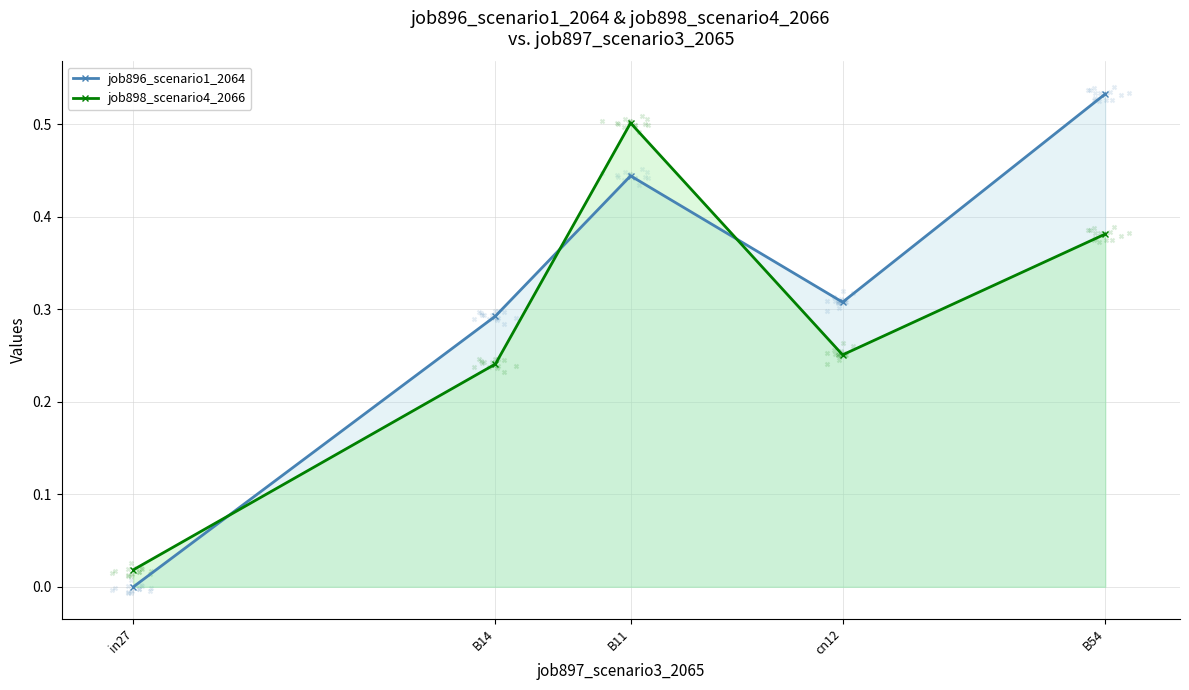

At which category is the sum across all series the highest?

B11